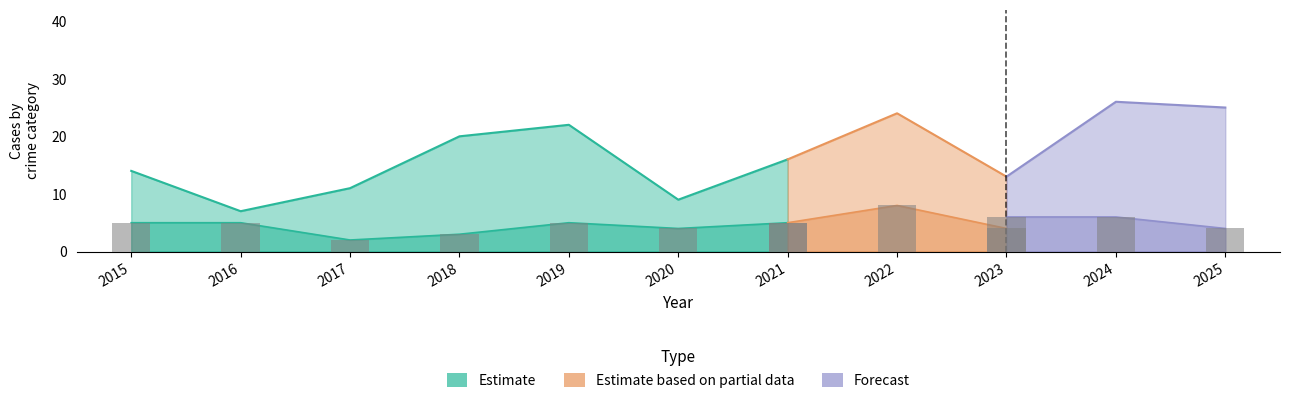

Which category has the highest value across all series?

2024